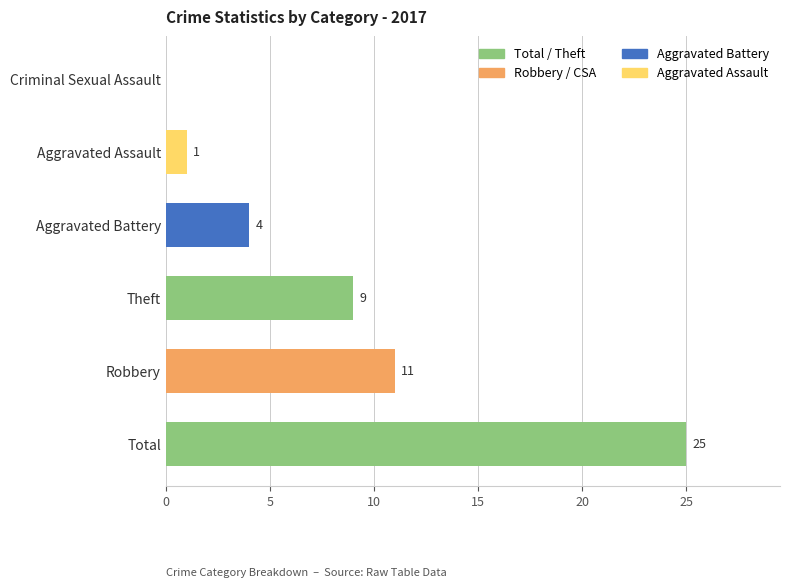

What is the ratio of the value at Robbery to the value at Total?

0.4